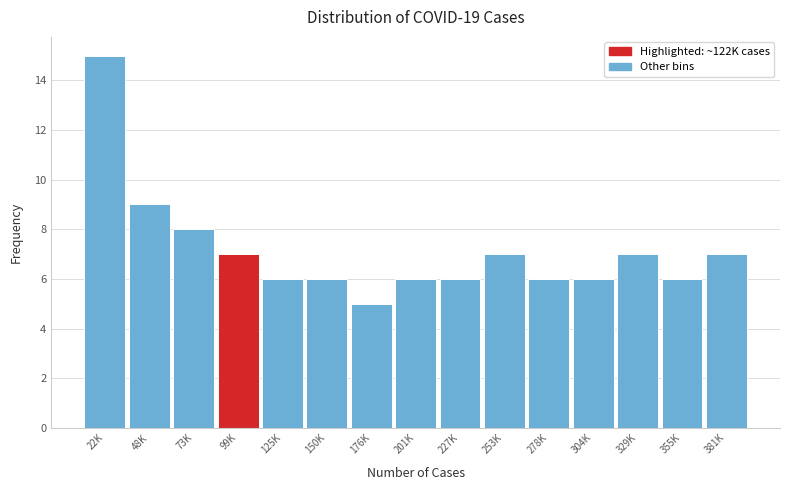

Reading right to left, transcribe all the data shown in this chart.

7	6	7	6	6	7	6	6	5	6	6	7	8	9	15